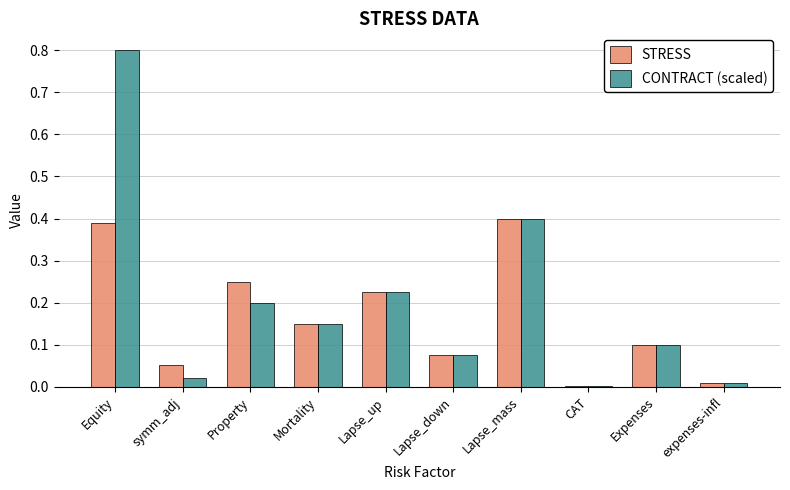

Is the value of CONTRACT (scaled) at CAT greater than the value of STRESS at Lapse_mass?

No